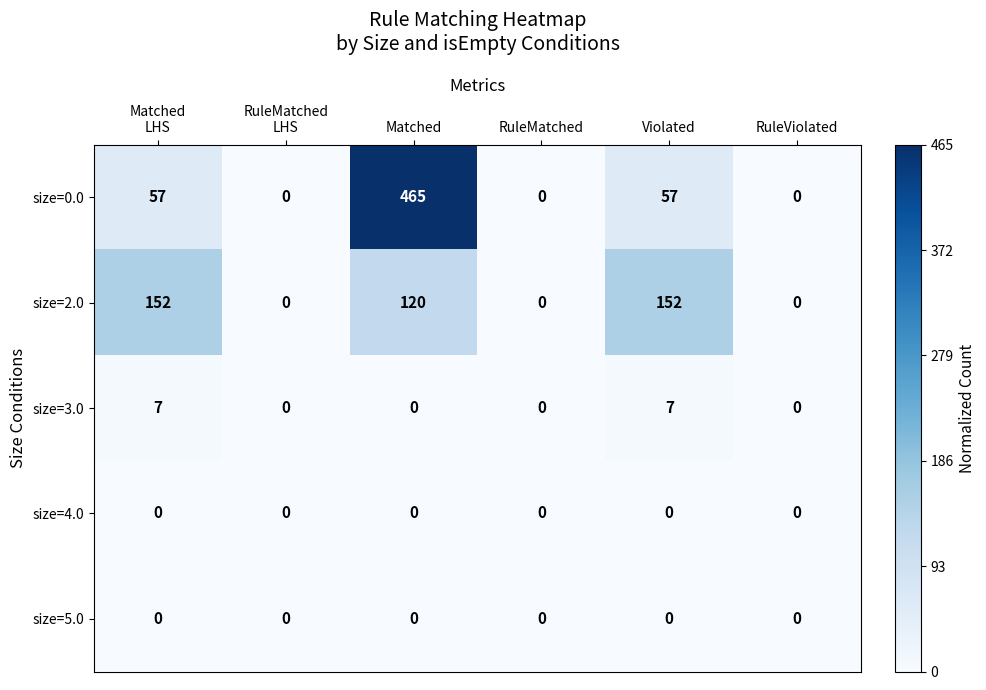

Which series changed the most between Violated and RuleViolated?

size=2.0